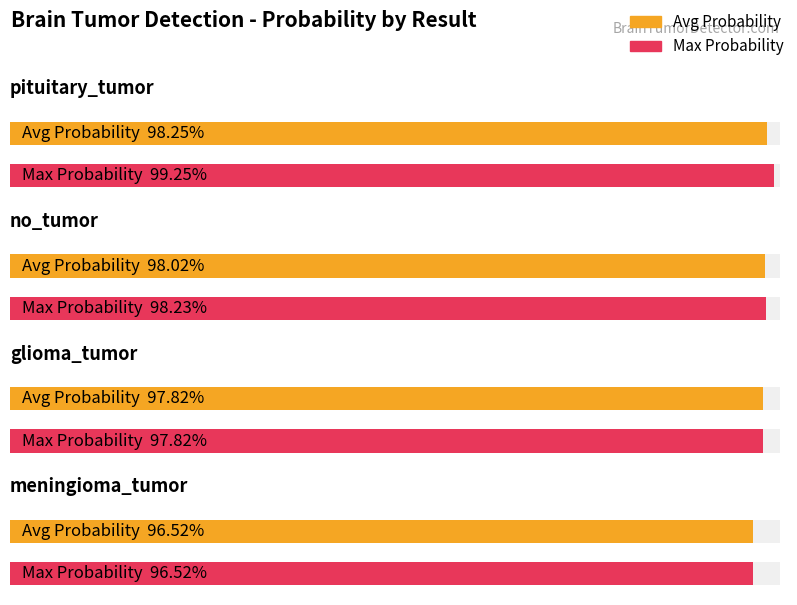

What is the difference between the maximum and minimum values in the Avg Probability series?

1.7